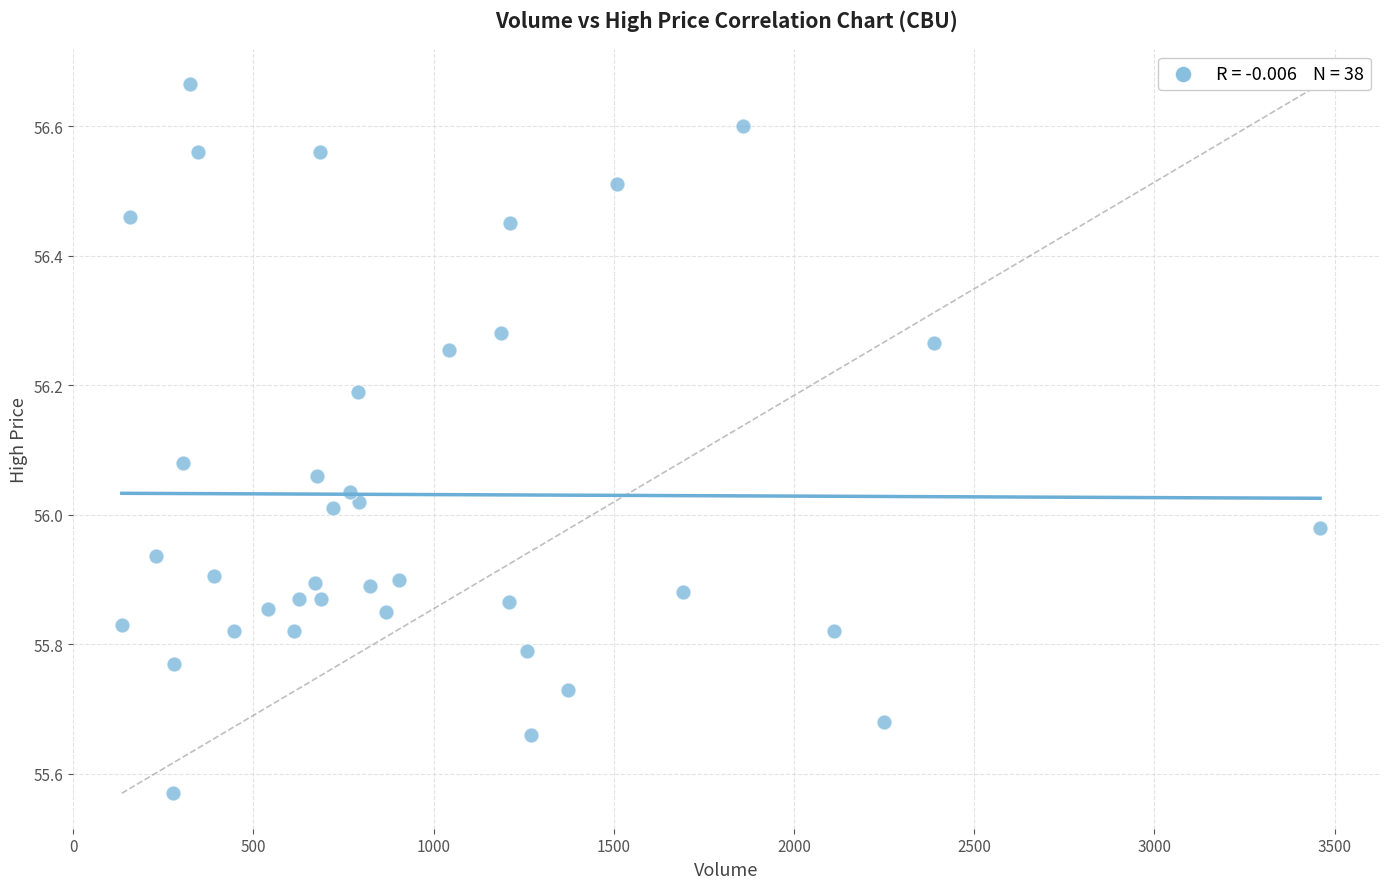

What is the range of Y values (max minus min)?

1.1